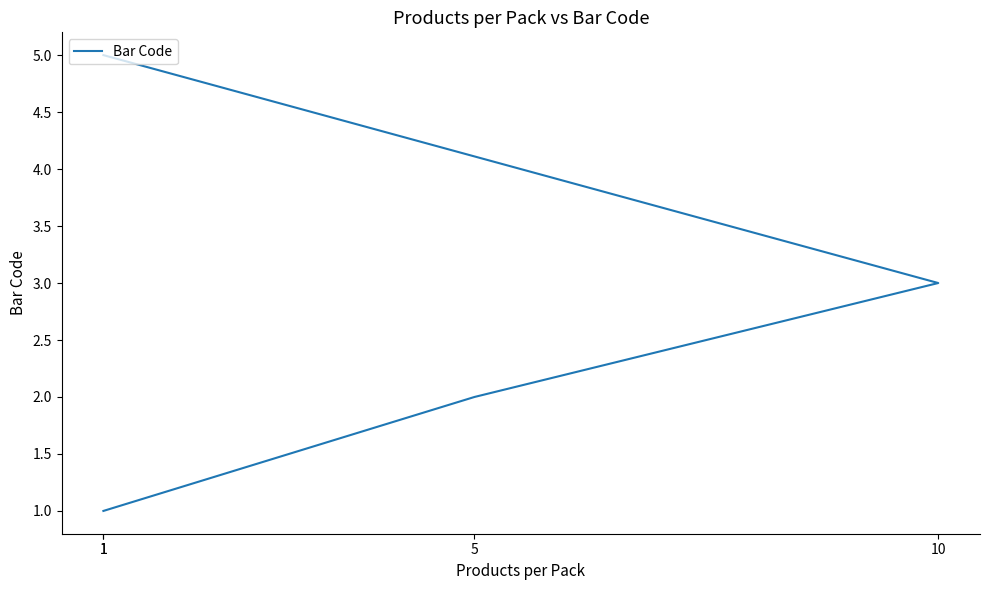

Reading left to right, extract all data points from this chart.

1	2	3	5